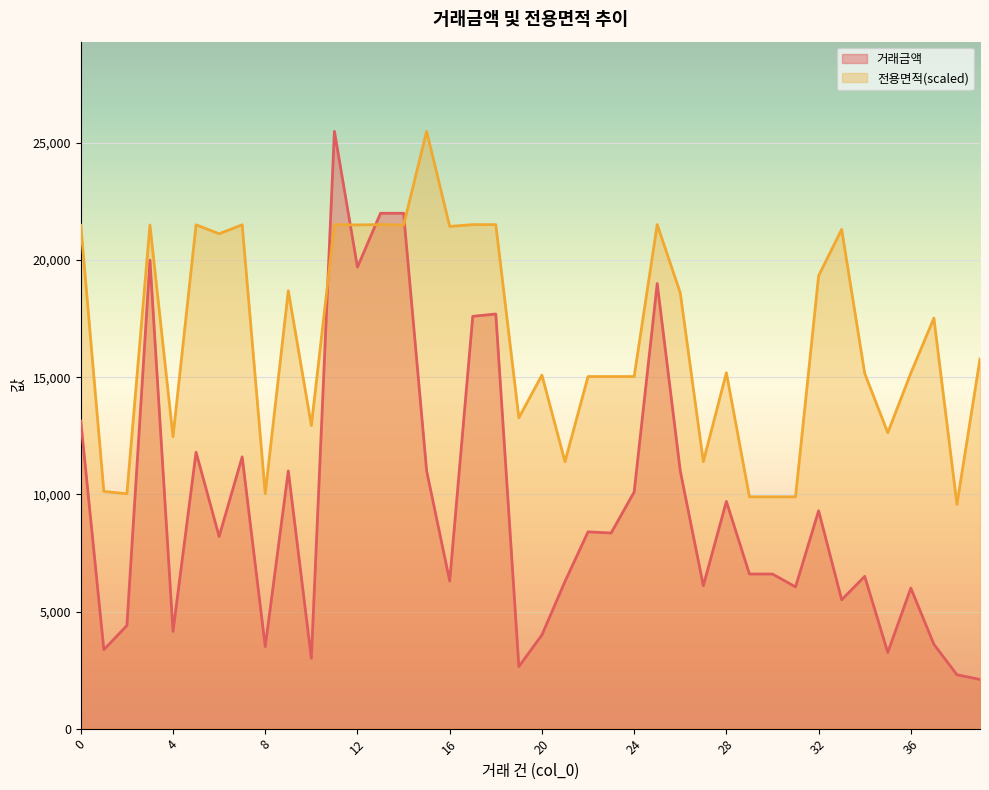

What is the average value of the 거래금액 series?

9483.2